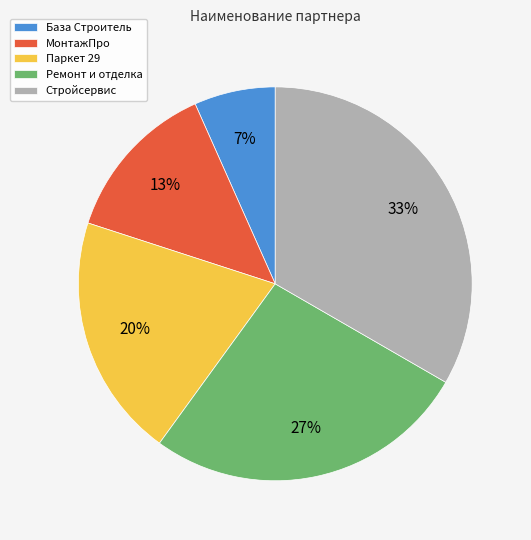

Which has a higher value, База Строитель or Стройсервис?

Стройсервис